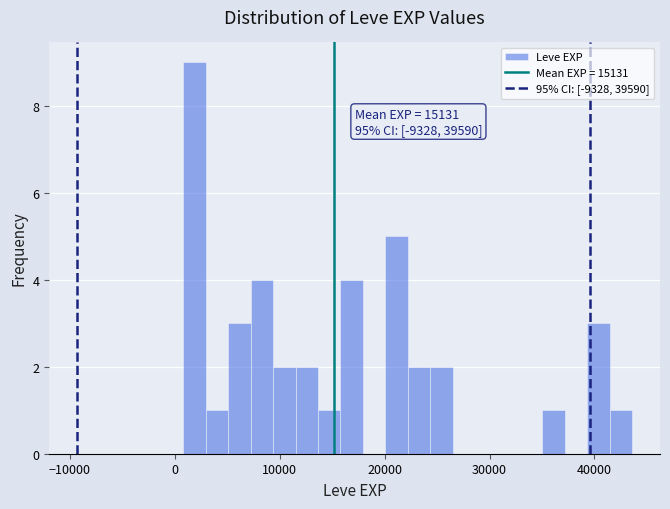

Read against the x-axis, roughly where is the centre of the tallest bar?

2000